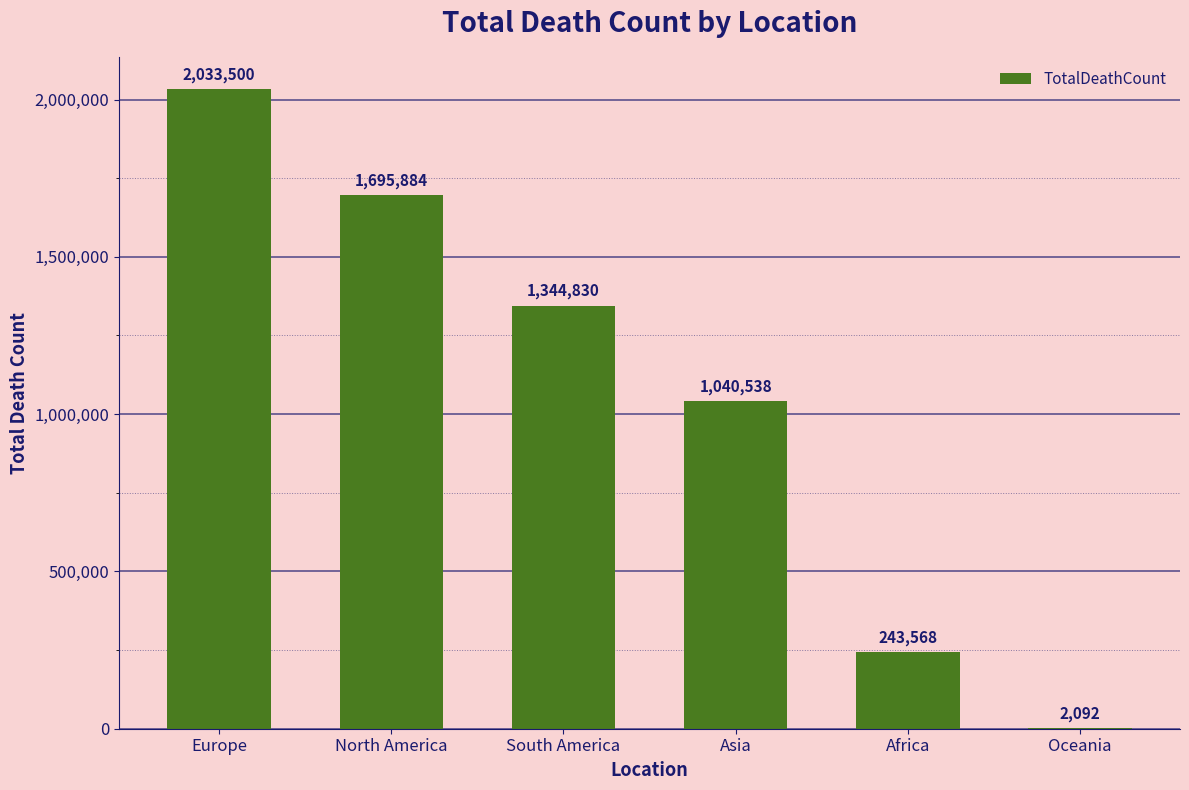

Which label corresponds to the largest value in the chart?

Europe